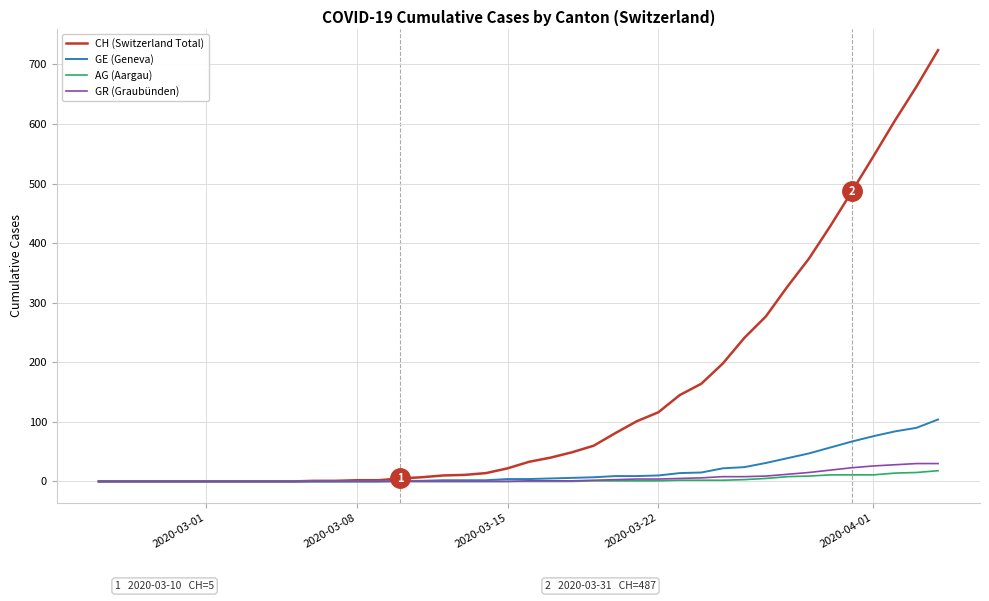

What are all the series names shown in the legend?

CH (Switzerland Total), GE (Geneva), AG (Aargau), GR (Graubünden)